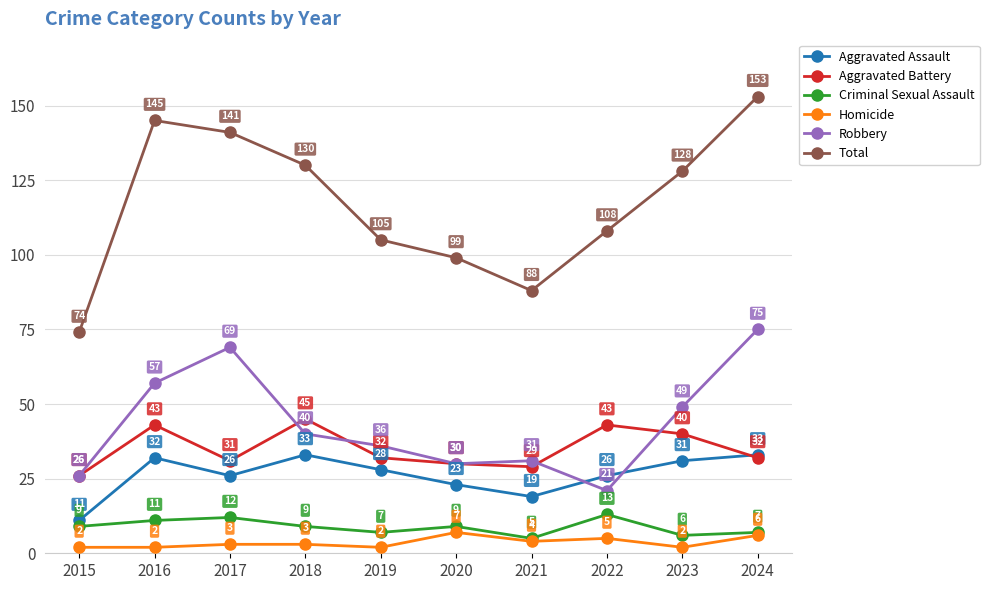

At which category does Total reach its first local valley?

2021